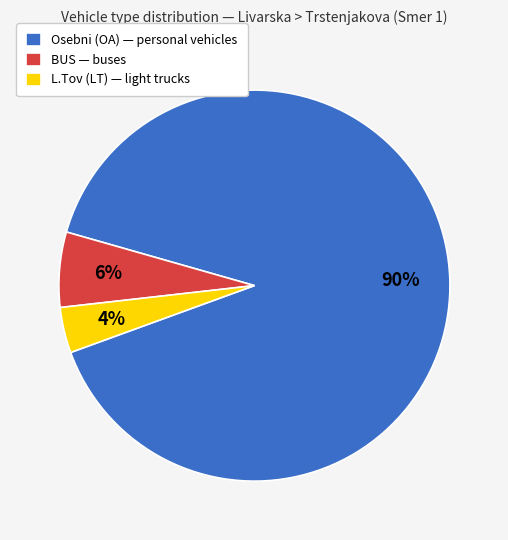

How many slices are in this pie chart?

3